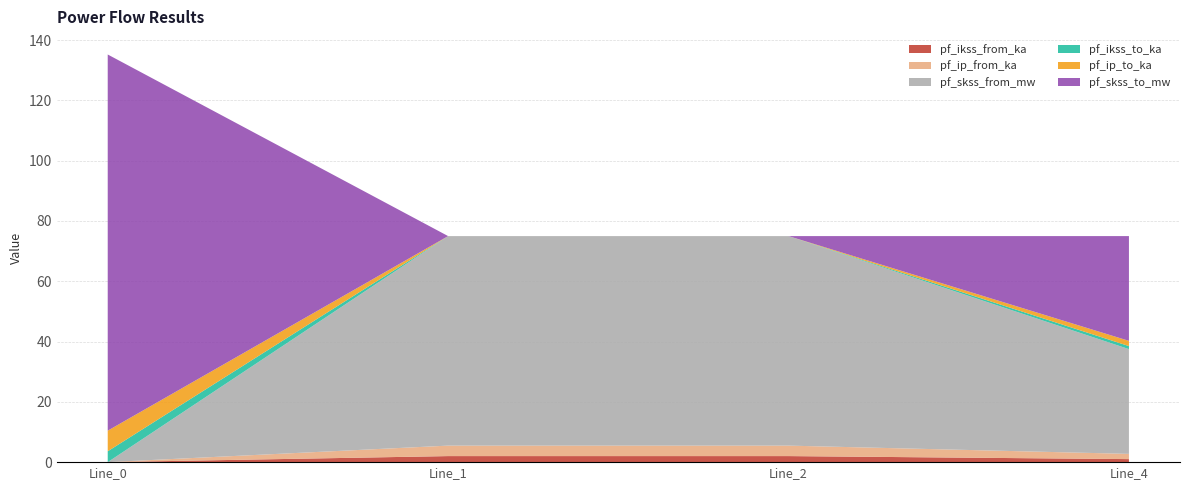

Reading left to right, transcribe all the data shown in this chart.

pf_ikss_from_ka: Line_0=0.0	Line_1=2.0	Line_2=2.0	Line_4=1.0
pf_ip_from_ka: Line_0=0.0	Line_1=3.5	Line_2=3.5	Line_4=1.7
pf_skss_from_mw: Line_0=0.0	Line_1=69.5	Line_2=69.5	Line_4=34.7
pf_ikss_to_ka: Line_0=3.6	Line_1=0.0	Line_2=0.0	Line_4=1.0
pf_ip_to_ka: Line_0=6.8	Line_1=0.0	Line_2=0.0	Line_4=1.7
pf_skss_to_mw: Line_0=124.8	Line_1=0.0	Line_2=0.0	Line_4=34.7